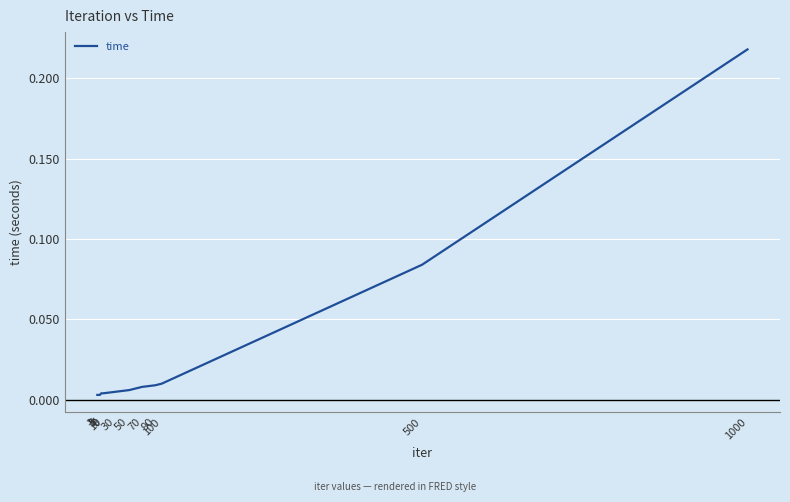

Which has a higher value, 5 or 10?

10